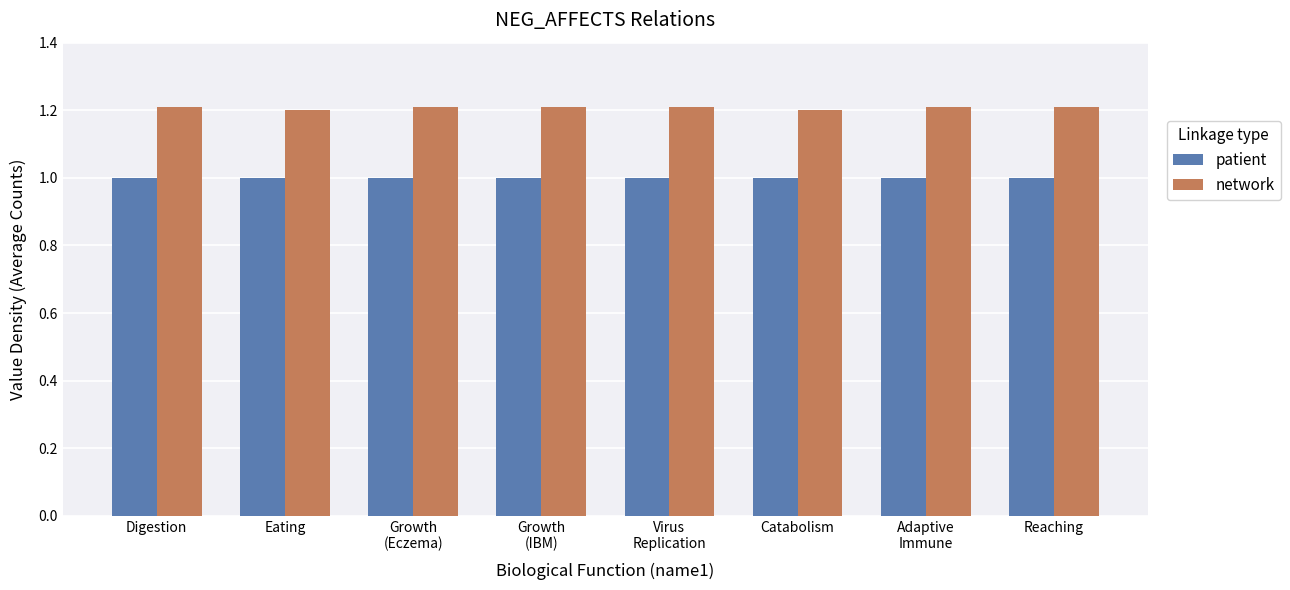

List the series in order of their peak value, lowest first.

patient, network